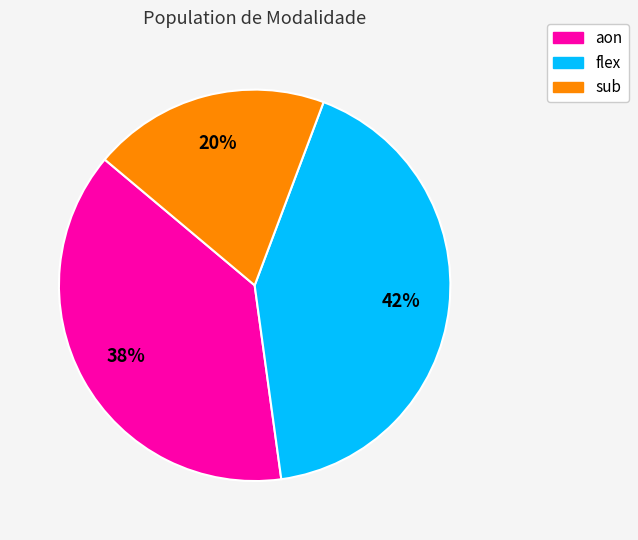

How many slices are in this pie chart?

3